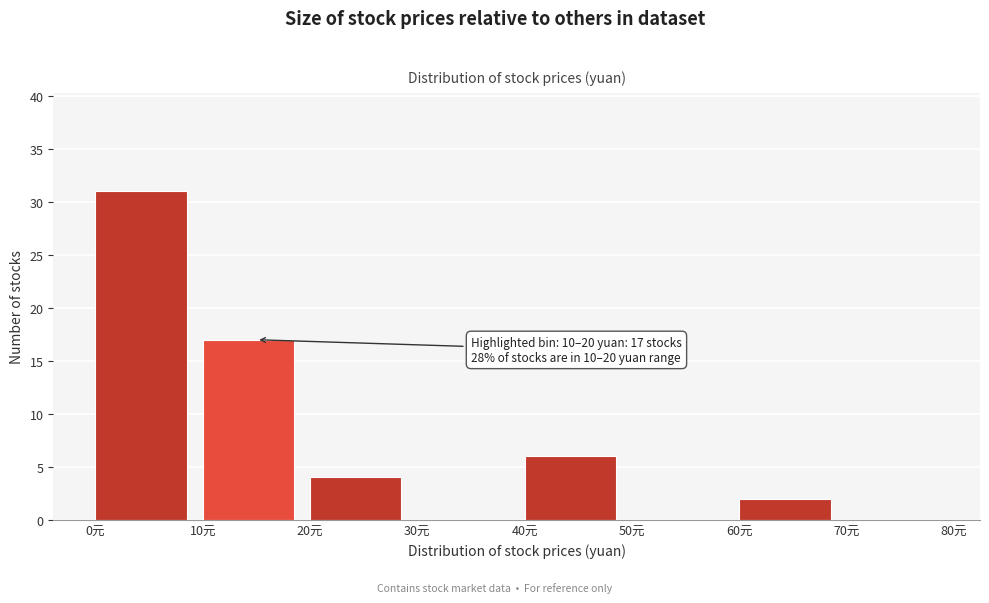

Which range on the x-axis has the tallest bar?

0 to 10